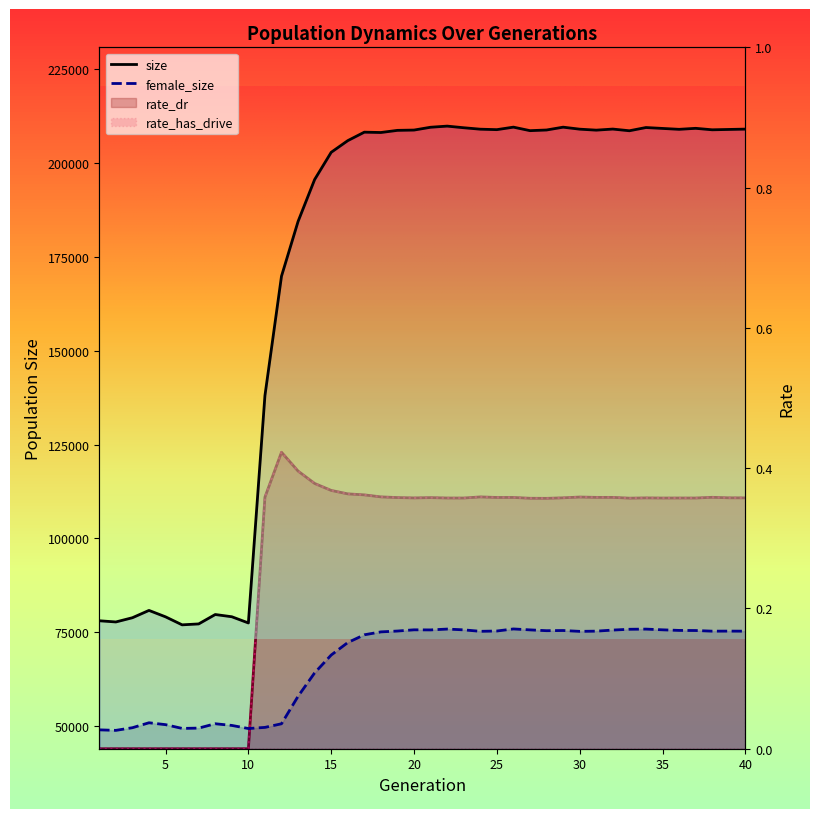

True or false: rate_has_drive has a value of 0.0 at 30.

True